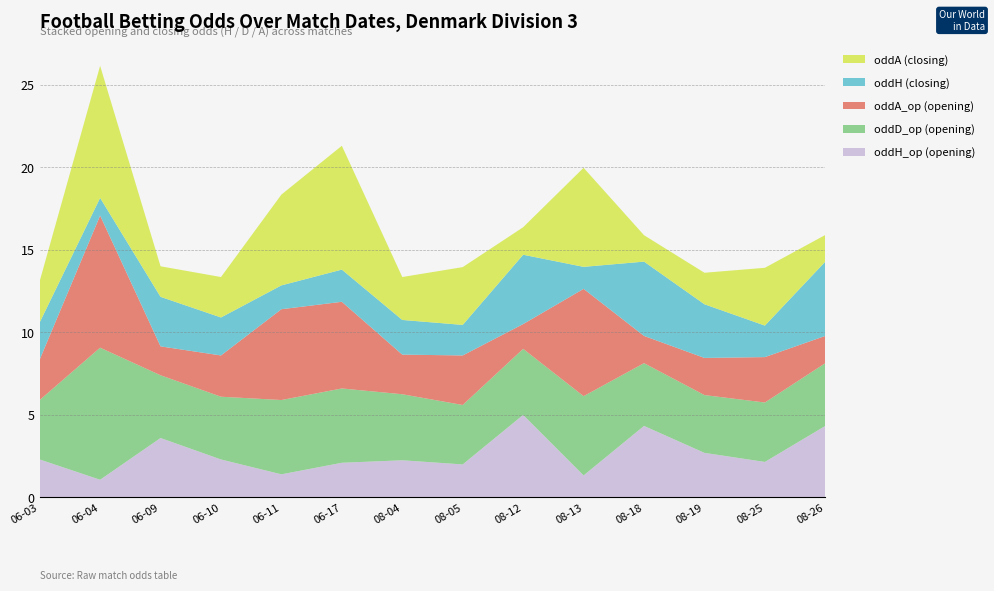

At which category is the sum across all series the highest?

06-04